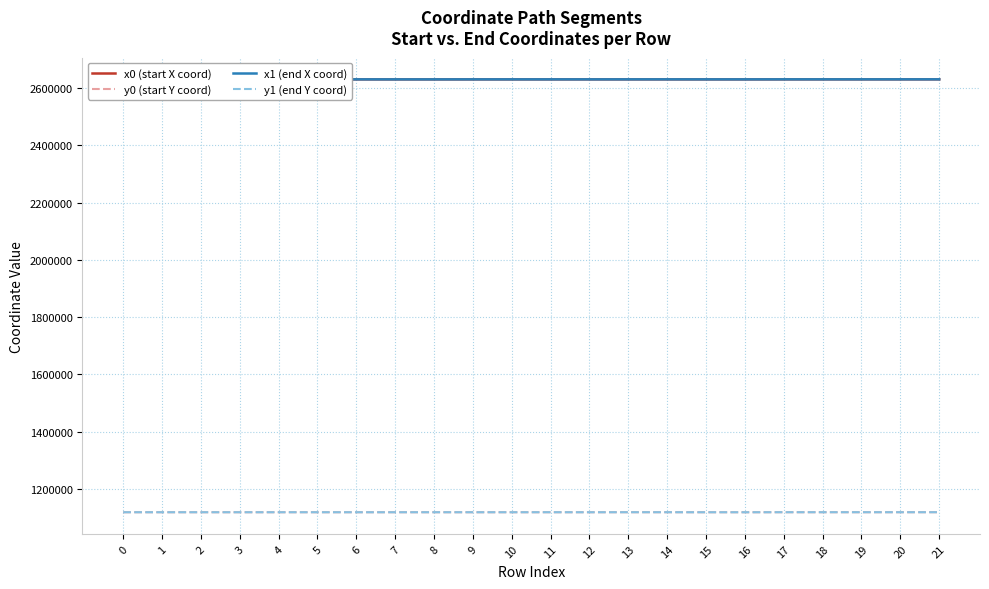

True or false: x0 (start X coord) has a value of 700093.4 at 8.

False